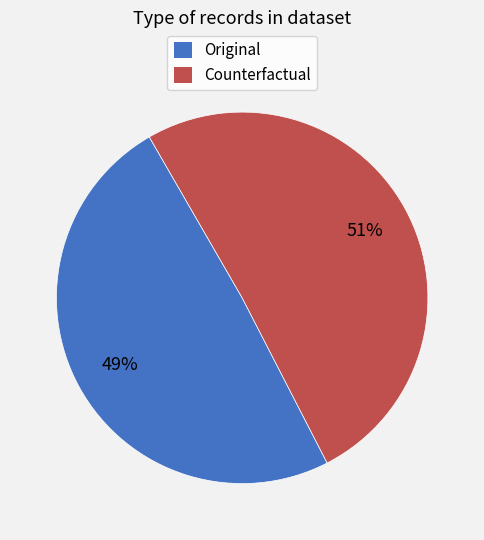

What percentage is the Counterfactual slice, to the nearest percent?

51%